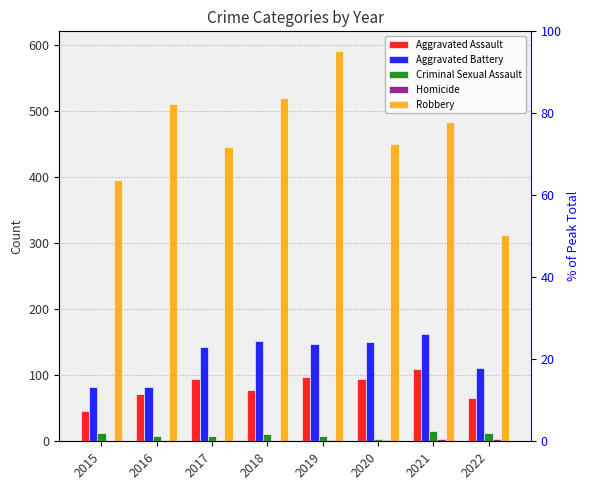

Which category has the highest value in the Aggravated Assault series?

2021